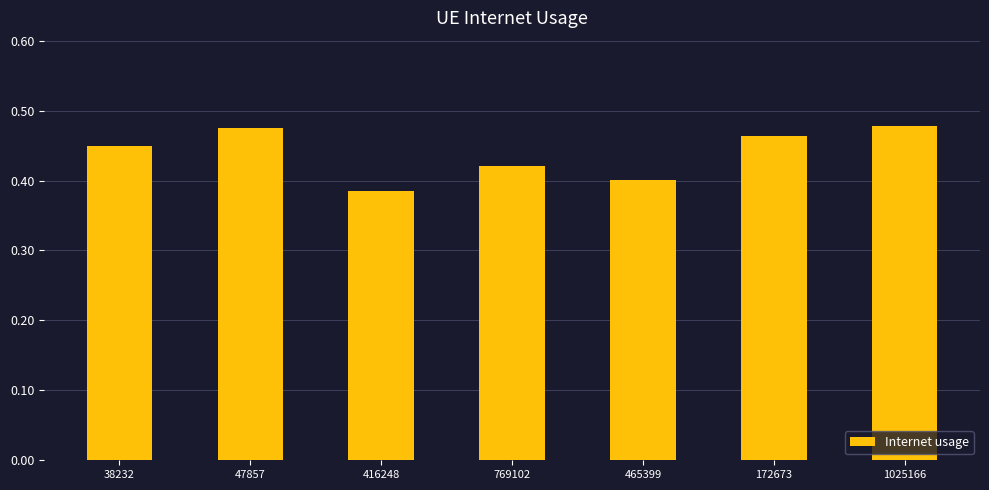

Which category has the lowest value across all series?

416248